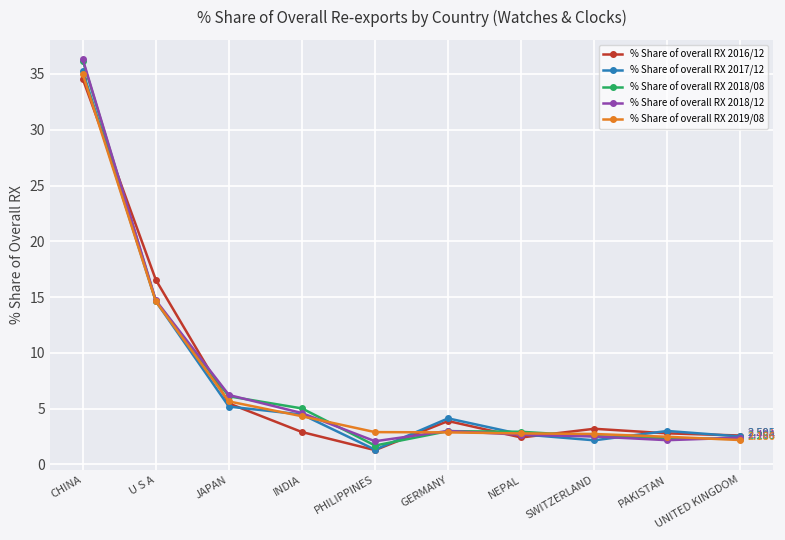

What is the difference between the % Share of overall RX 2018/12 values at SWITZERLAND and NEPAL?

0.2